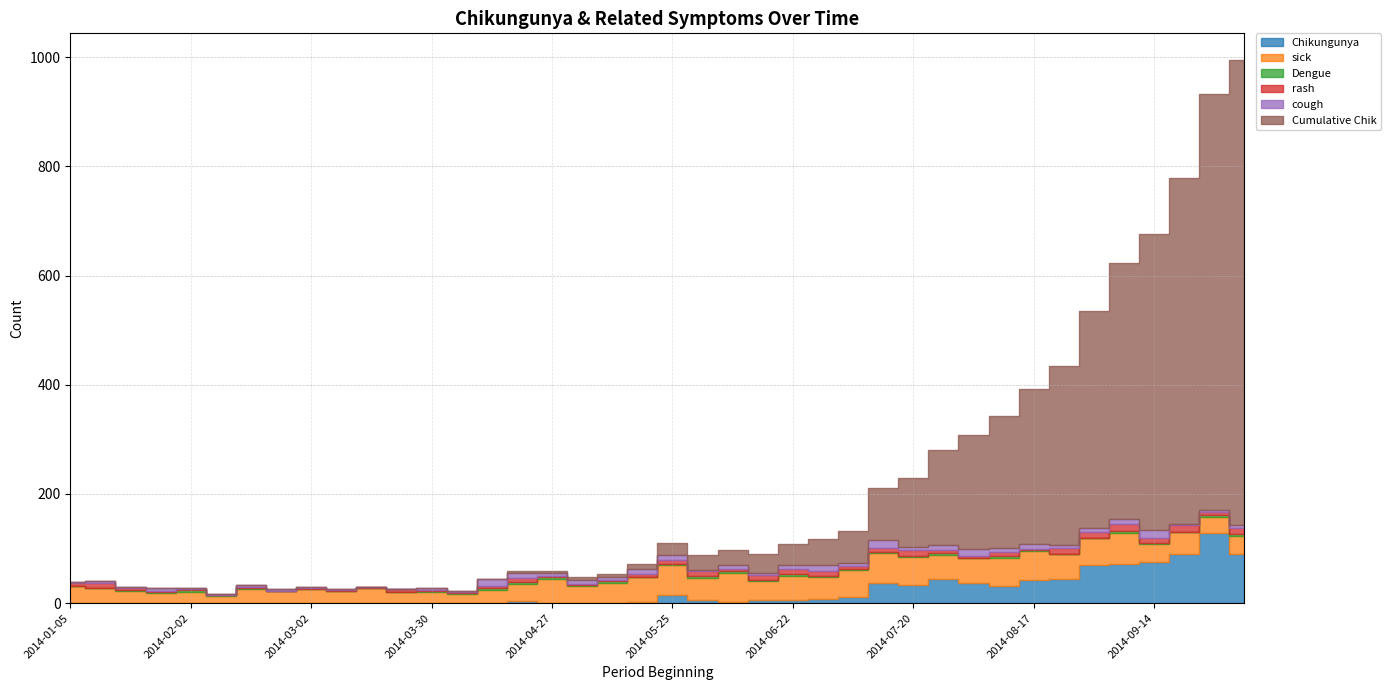

What are all the series names shown in the legend?

Chikungunya, sick, Dengue, rash, cough, Cumulative Chik